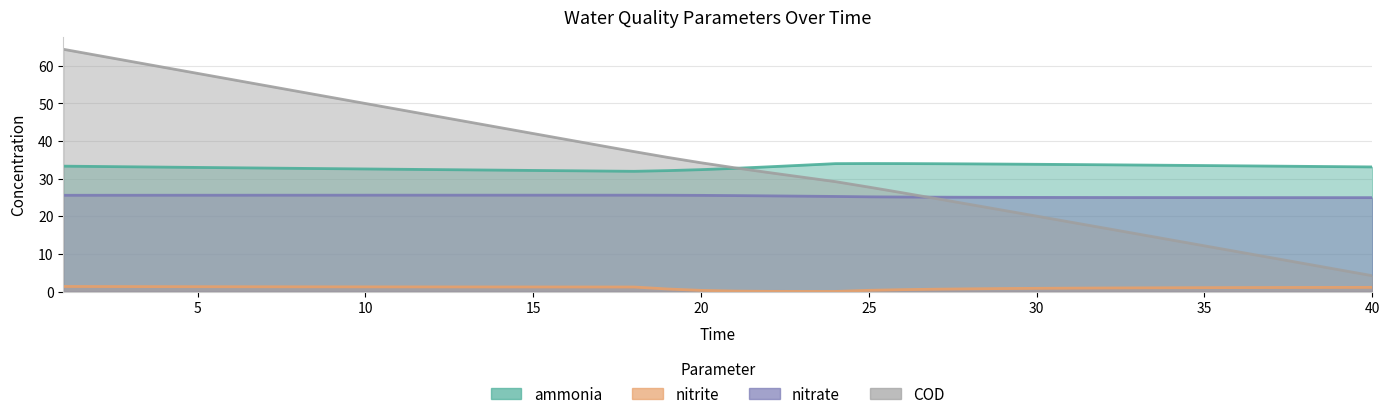

What is the highest value of the ammonia series?

34.0